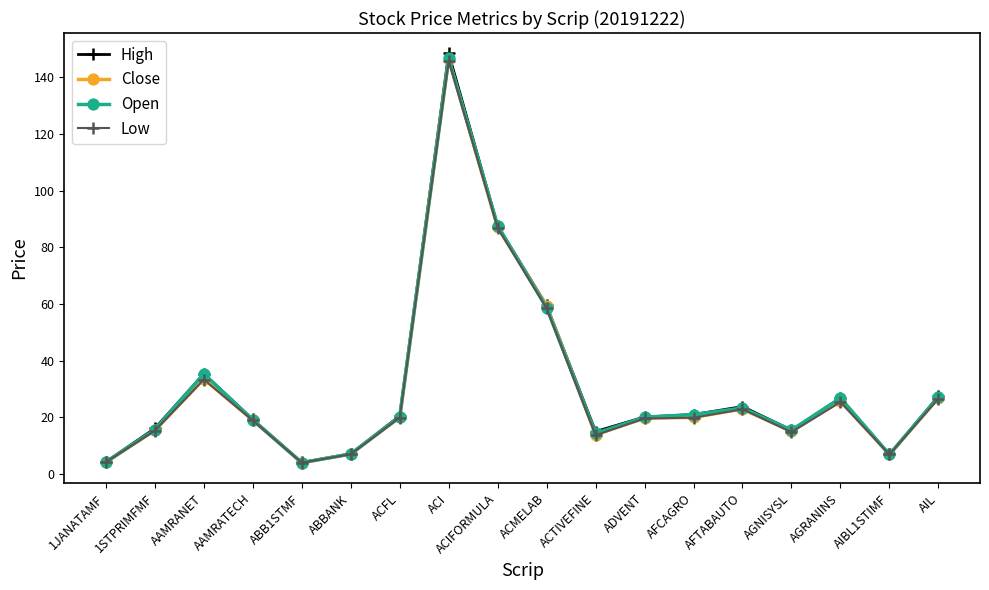

In Close, how many points are higher than both neighbors (excluding endpoints)?

4